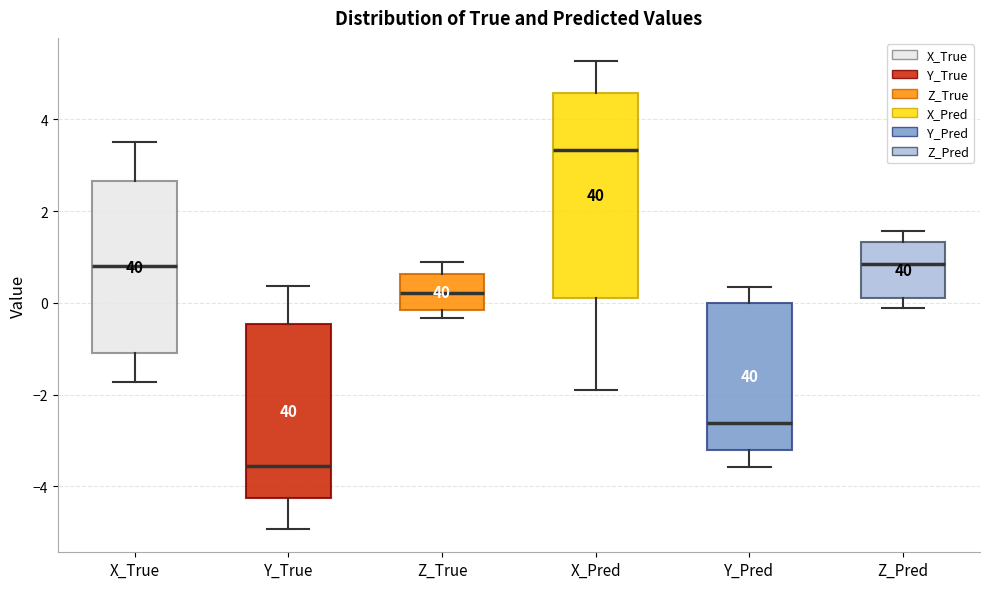

Where does the lower whisker of the box for X_True end on the y-axis? The values are not printed on the chart, so give them approximately, as read against the axis.

-1.8